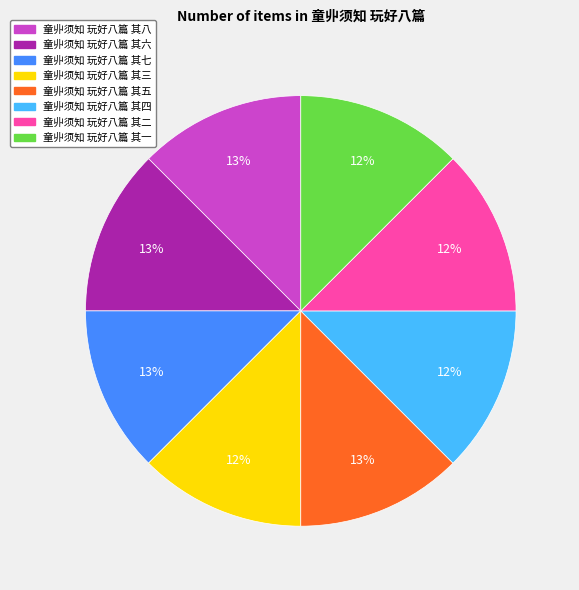

True or false: 童丱须知 玩好八篇 其四 accounts for 12% of the total.

True